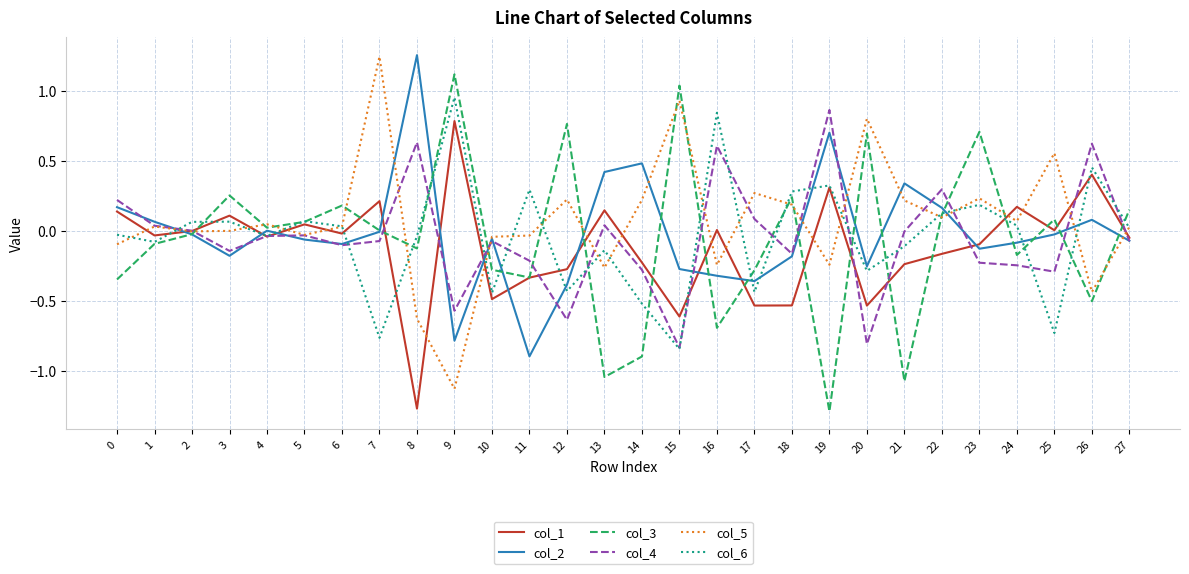

True or false: col_3 has a value of 0.1 at 22.

True